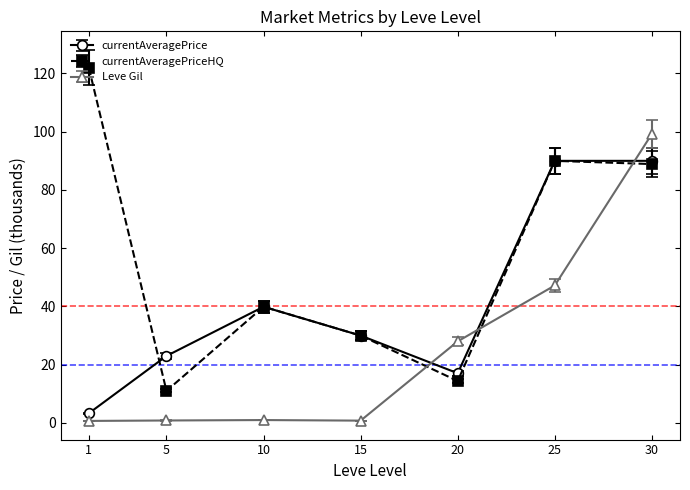

Which series has the largest range (max minus min)?

currentAveragePriceHQ